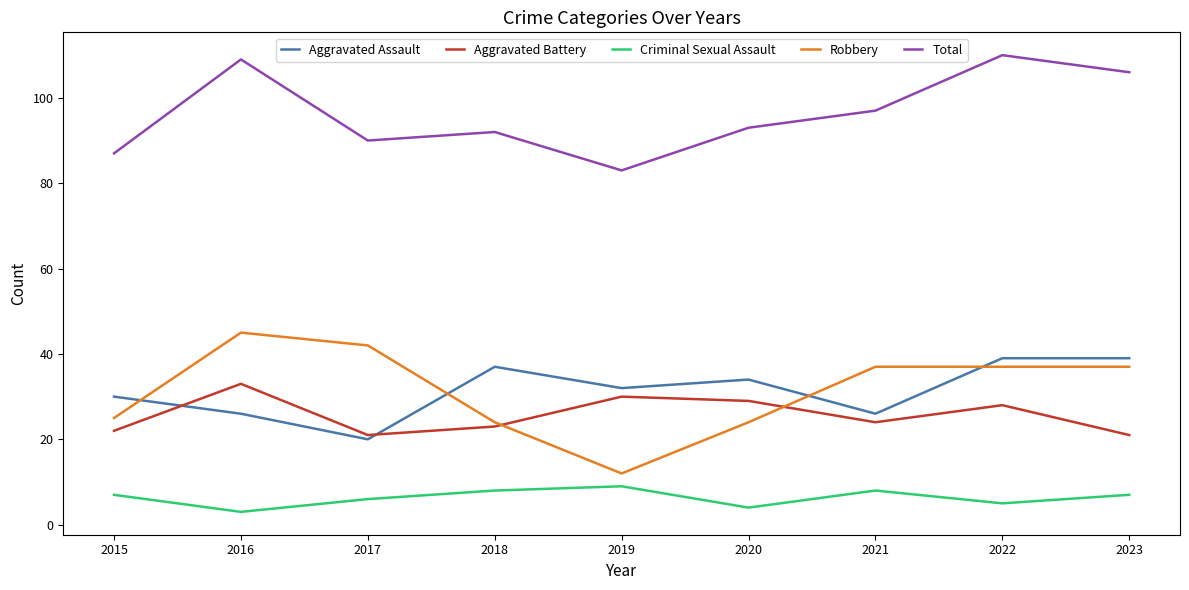

True or false: Robbery has a value of 37 at 2022.

True